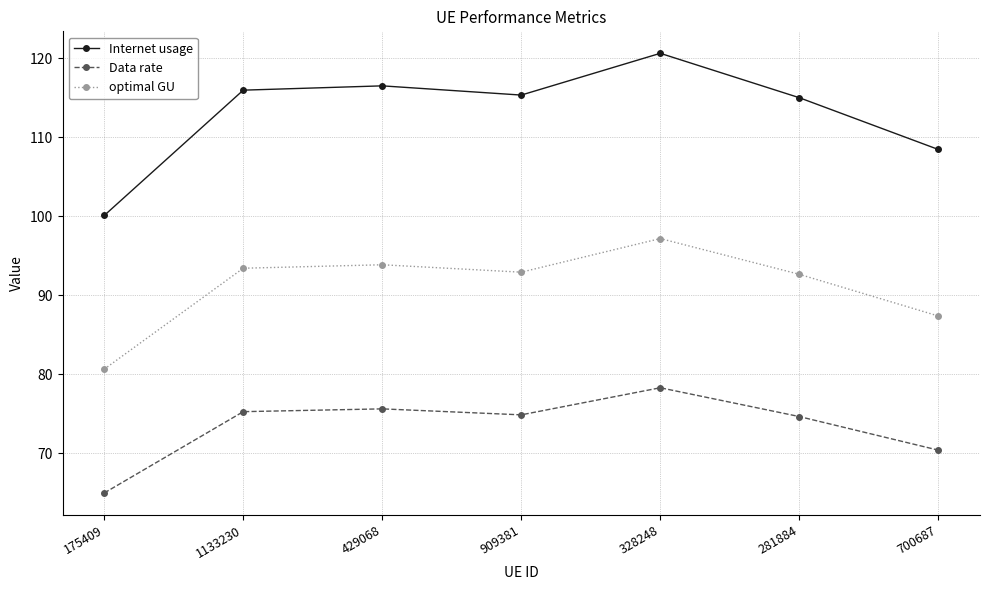

What is the average value of the Data rate series?

73.4